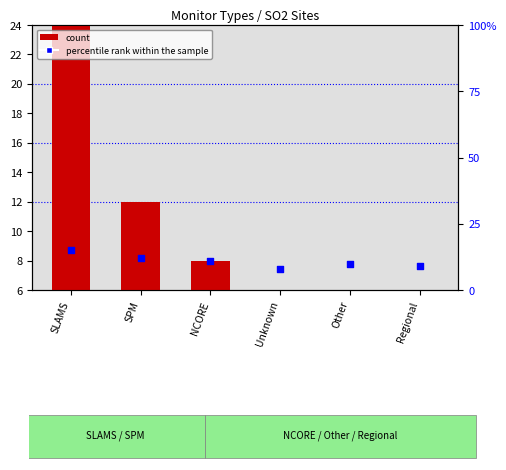

Which series contains the lowest Y value?

count